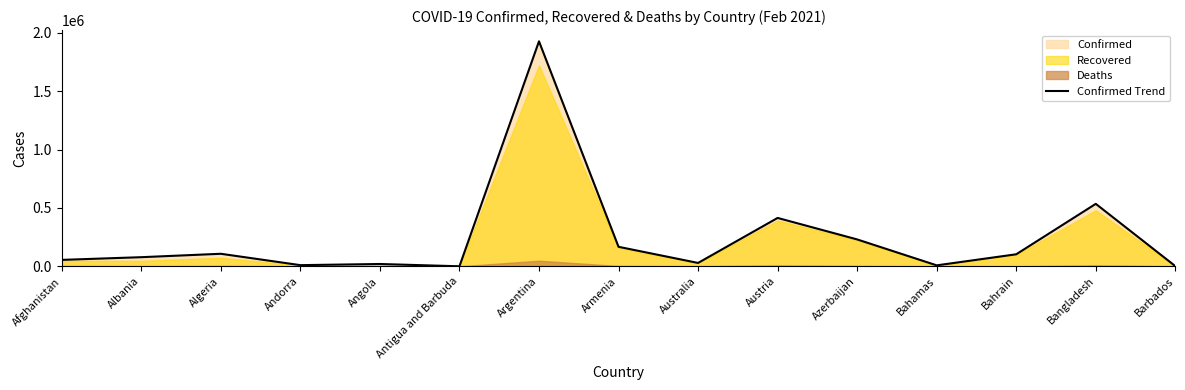

Is it true that Confirmed Trend equals 104229 at Azerbaijan?

False